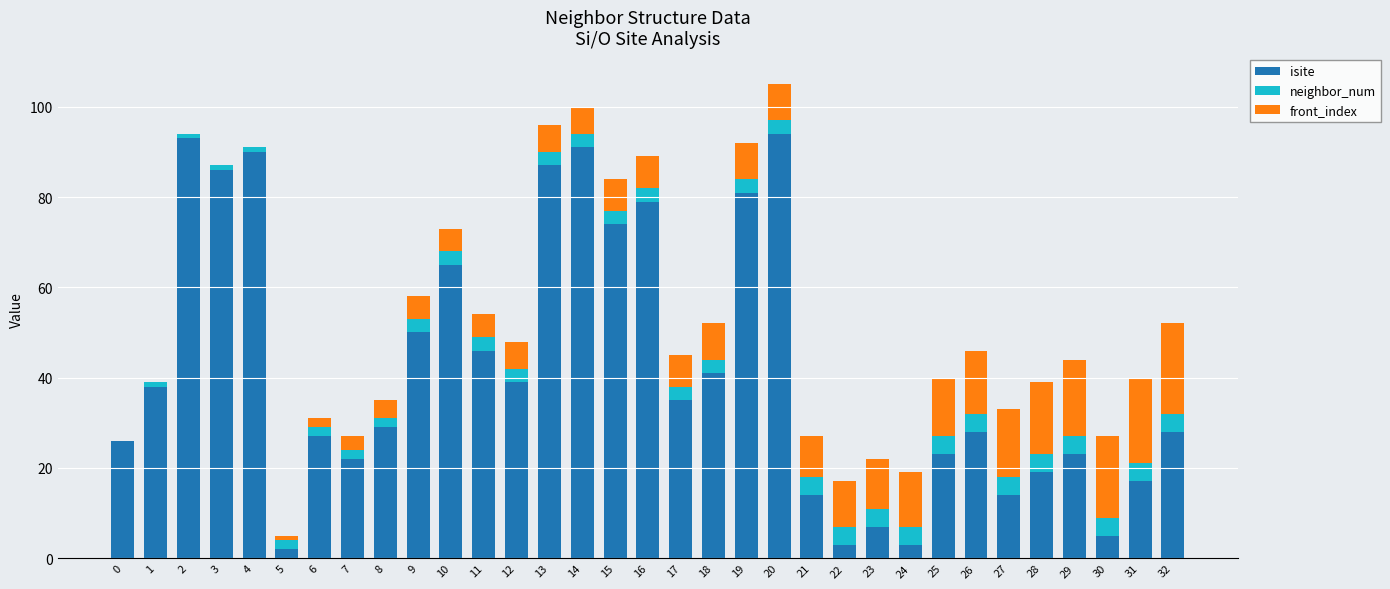

Is it true that isite equals 81 at 19?

True